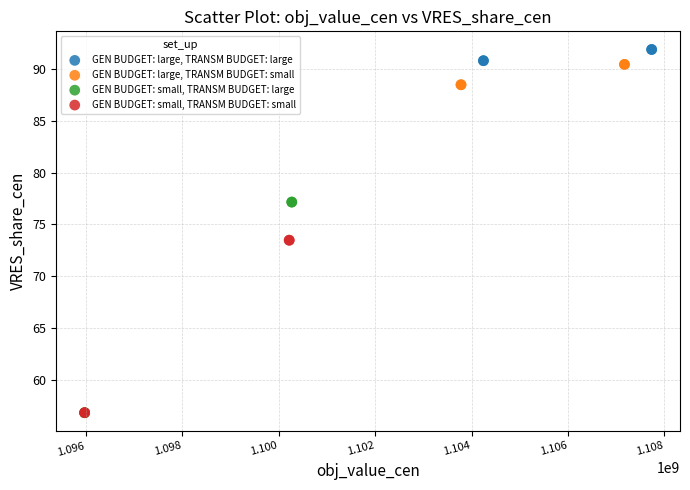

What are all the series names shown in the legend?

GEN BUDGET: large, TRANSM BUDGET: large, GEN BUDGET: large, TRANSM BUDGET: small, GEN BUDGET: small, TRANSM BUDGET: large, GEN BUDGET: small, TRANSM BUDGET: small